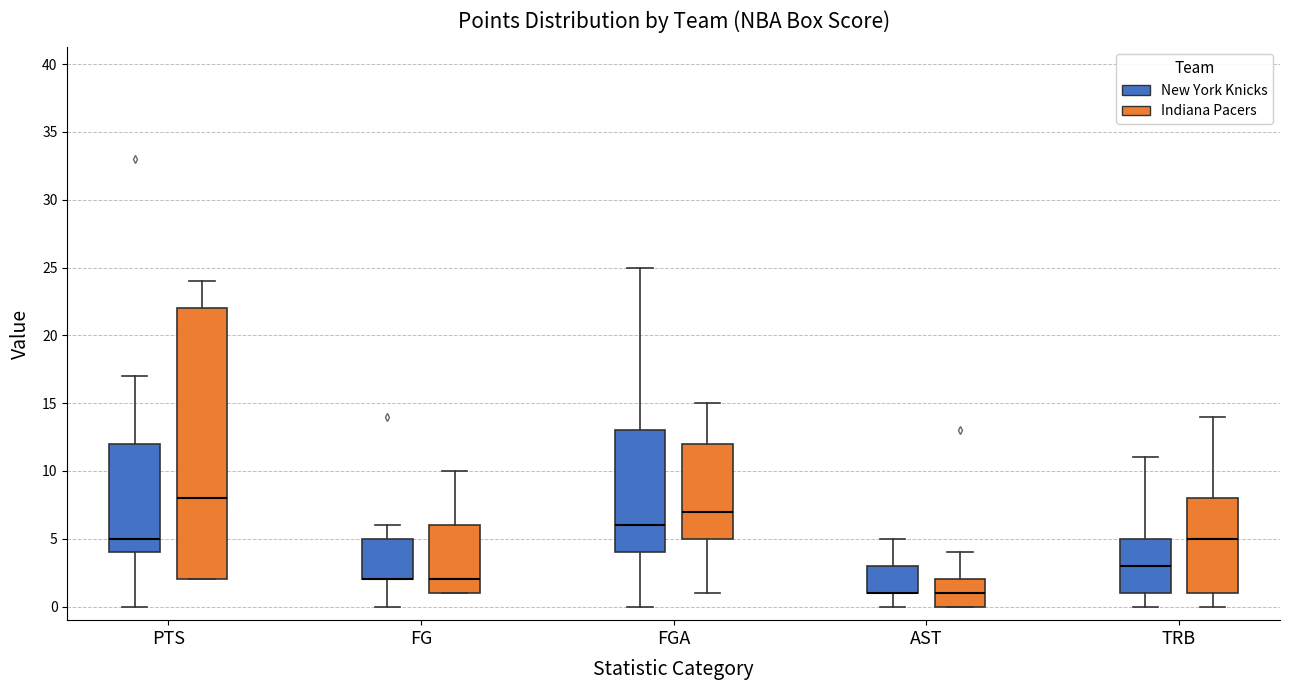

Reading left to right, read every box against the y-axis: the position of its median line, the range the box covers, and the ends of its whiskers. The values are not printed on the chart, so give them approximately, as read against the axis.

PTS (New York Knicks): median 5, box 4 to 12, whiskers 0 to 17
PTS (Indiana Pacers): median 8, box 2 to 22, whiskers 2 to 24
FG (New York Knicks): median 2 (drawn on the box's lower edge), box 2 to 5, whiskers 0 to 6
FG (Indiana Pacers): median 2, box 1 to 6, whiskers 1 to 10
FGA (New York Knicks): median 6, box 4 to 13, whiskers 0 to 25
FGA (Indiana Pacers): median 7, box 5 to 12, whiskers 1 to 15
AST (New York Knicks): median 1 (drawn on the box's lower edge), box 1 to 3, whiskers 0 to 5
AST (Indiana Pacers): median 1, box 0 to 2, whiskers 0 to 4
TRB (New York Knicks): median 3, box 1 to 5, whiskers 0 to 11
TRB (Indiana Pacers): median 5, box 1 to 8, whiskers 0 to 14